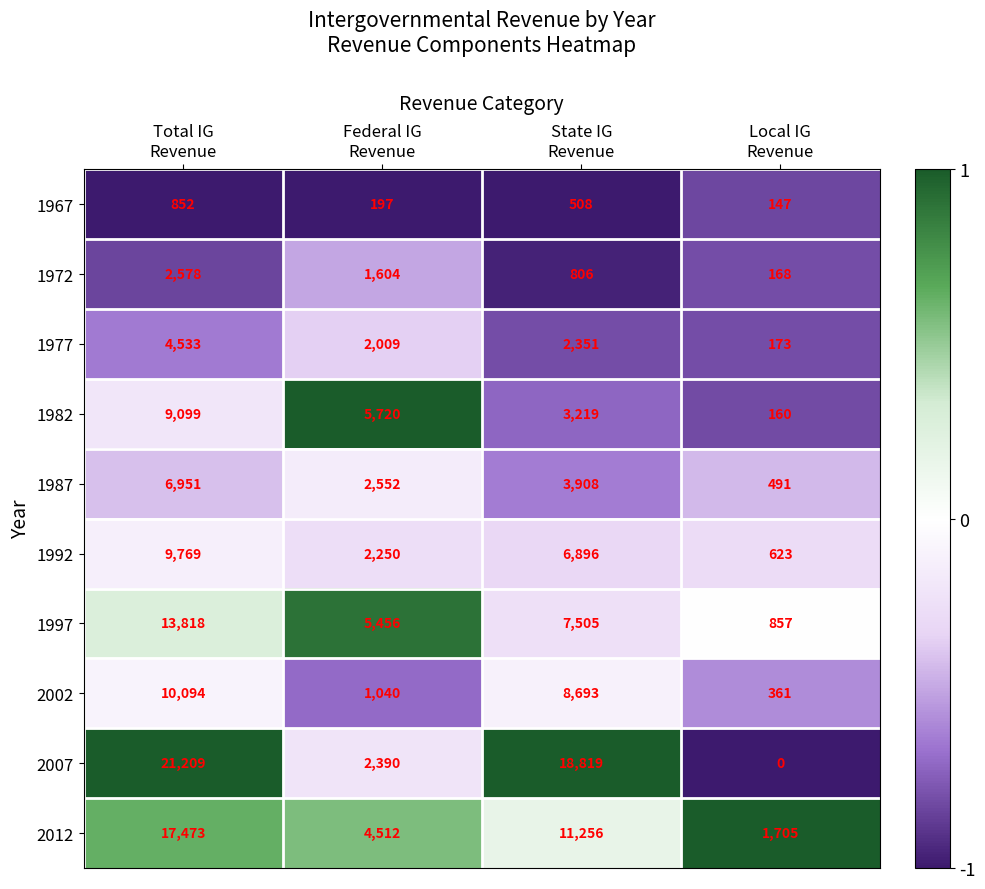

Rank the series at Local IG
Revenue from highest to lowest value.

2012, 1997, 1992, 1987, 2002, 1977, 1972, 1982, 1967, 2007